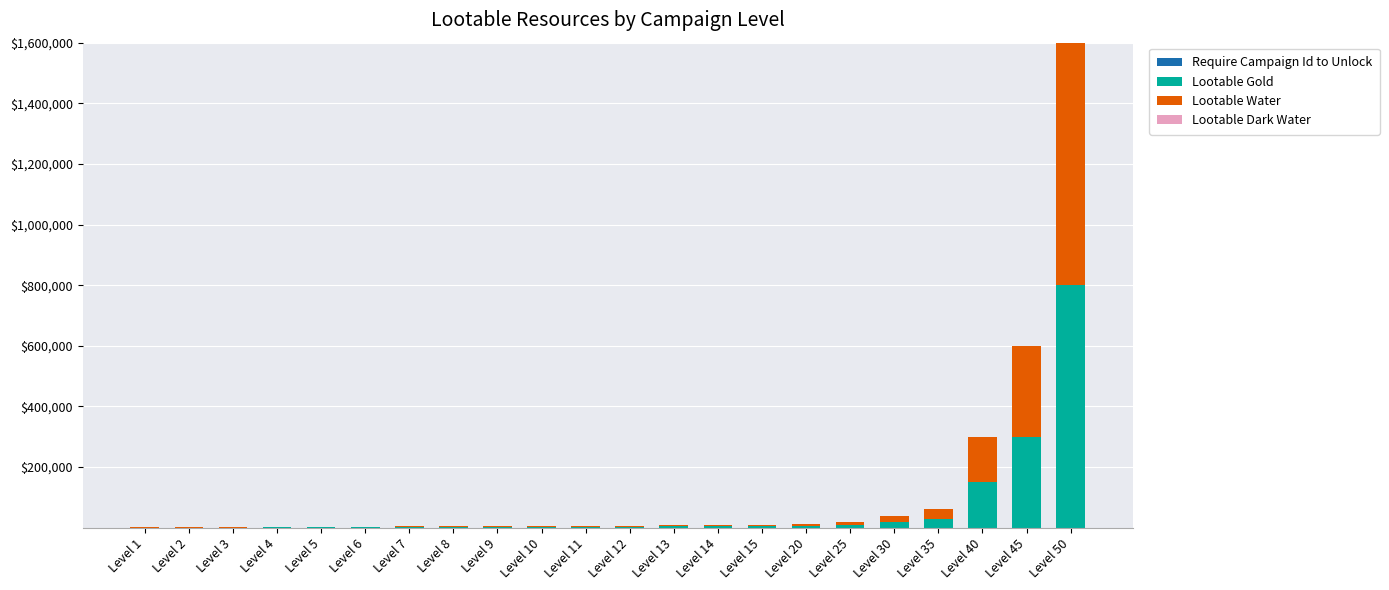

At which category is the sum across all series the highest?

Level 50